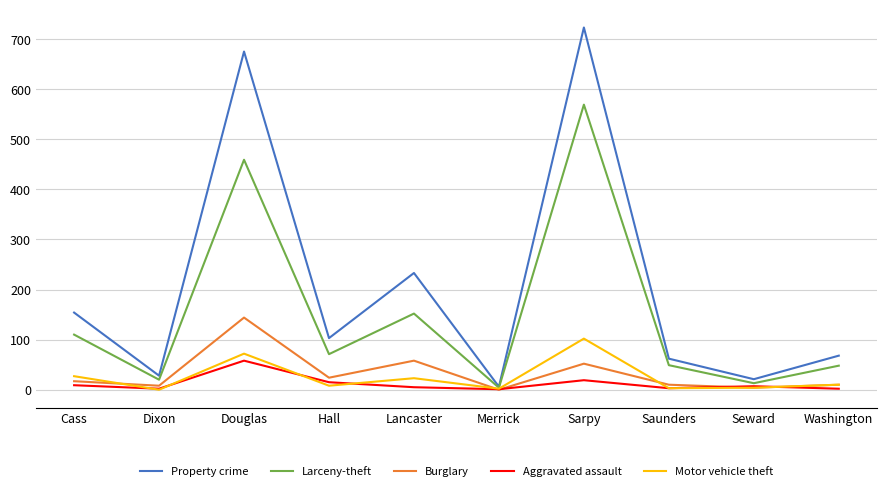

Is the value of Larceny-theft at Merrick greater than the value of Motor vehicle theft at Cass?

No